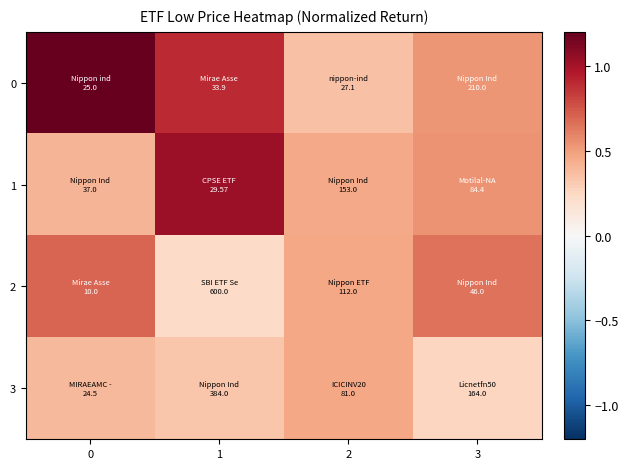

What is the maximum value shown in the chart?

1.2